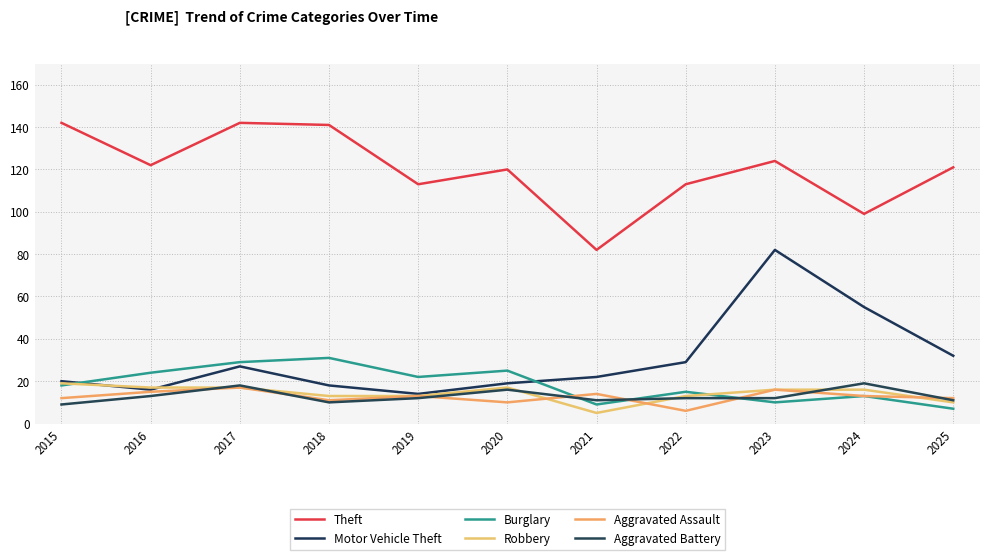

Reading left to right, extract all data points from this chart.

Theft: 142	122	142	141	113	120	82	113	124	99	121
Motor Vehicle Theft: 20	16	27	18	14	19	22	29	82	55	32
Burglary: 18	24	29	31	22	25	9	15	10	13	7
Robbery: 19	17	17	13	13	17	5	13	16	16	10
Aggravated Assault: 12	15	17	11	13	10	14	6	16	13	12
Aggravated Battery: 9	13	18	10	12	16	11	12	12	19	11